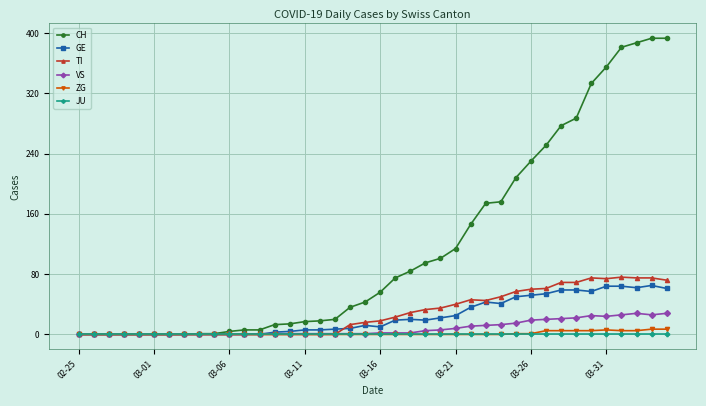

What is the difference between the second highest and minimum values in the VS series?

28